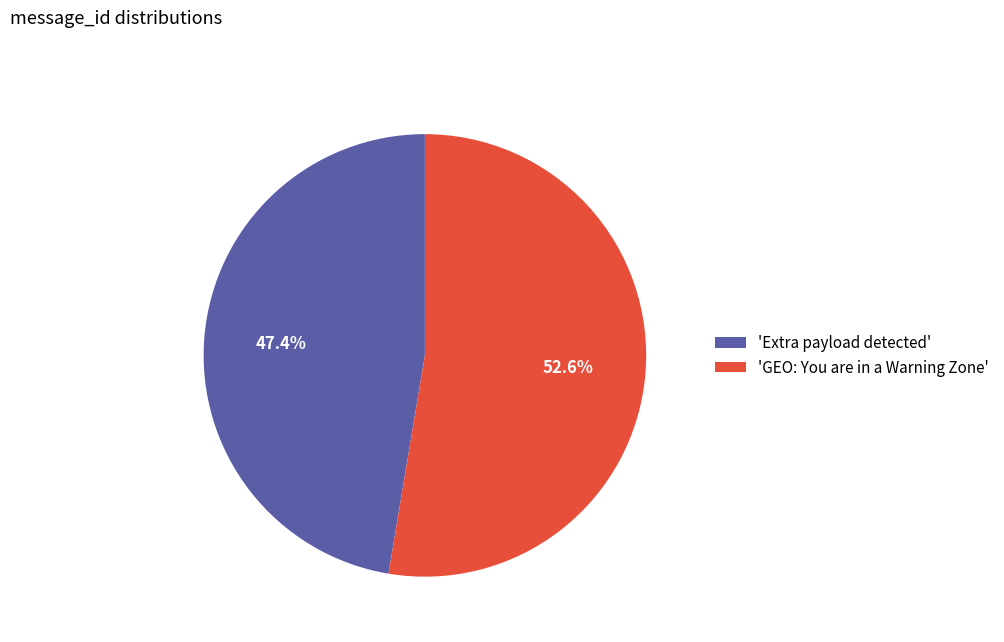

Rank the categories by value from highest to lowest.

'GEO: You are in a Warning Zone', 'Extra payload detected'